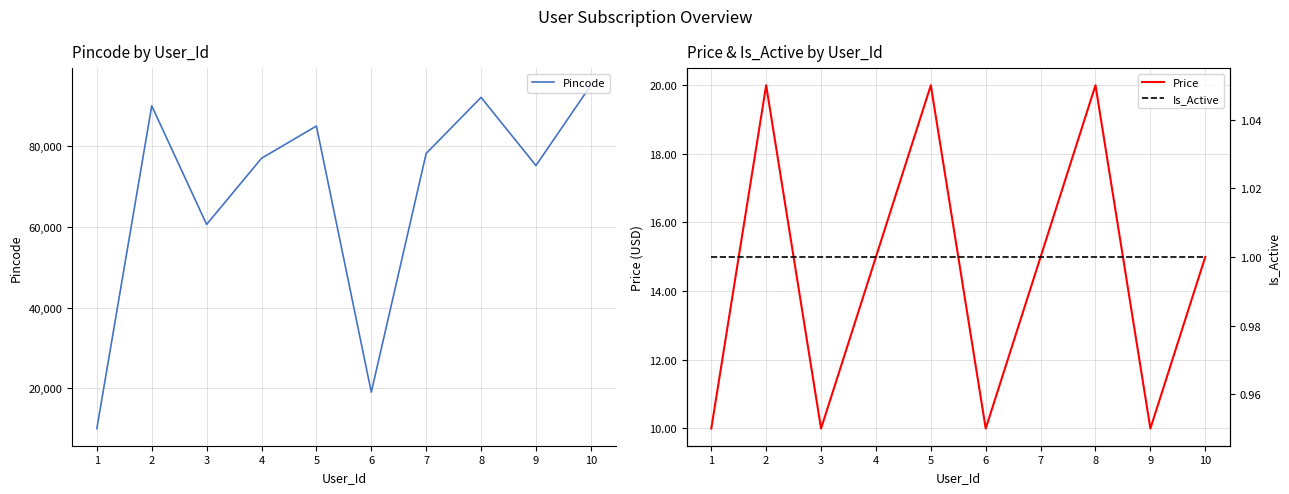

What is the lowest value of the Is_Active series?

1.0